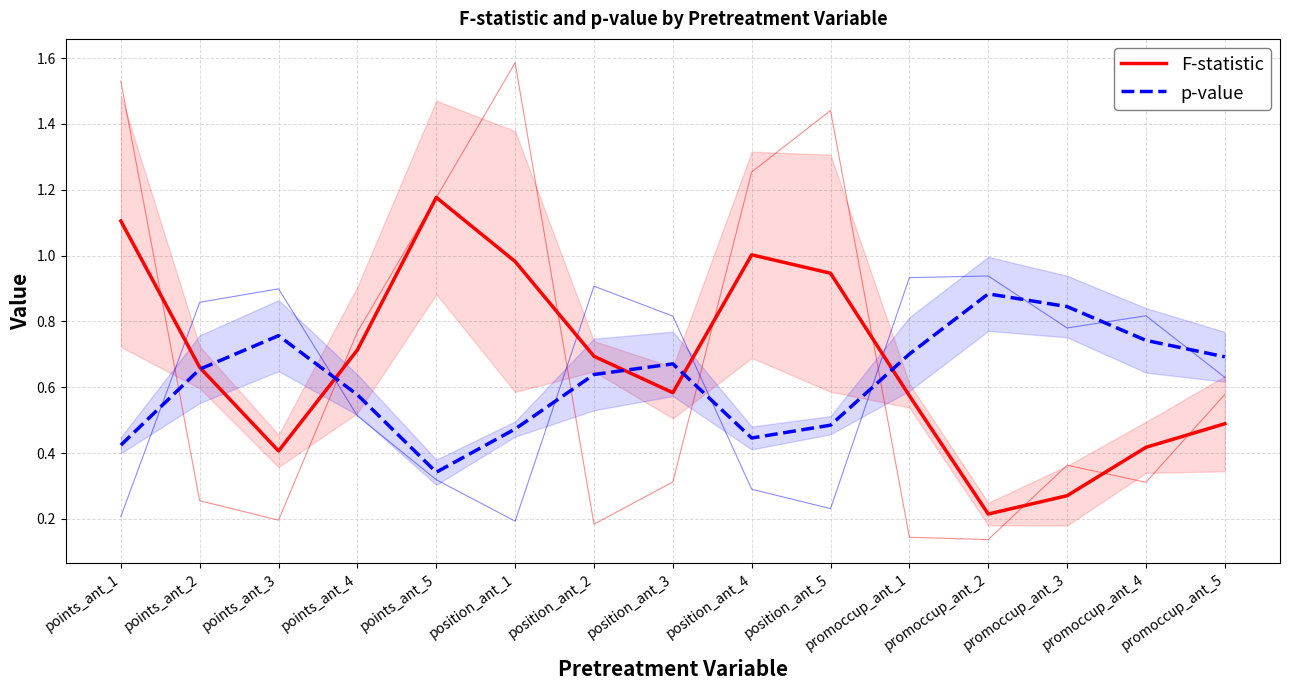

What is the label of the 1st point from the left?

points_ant_1